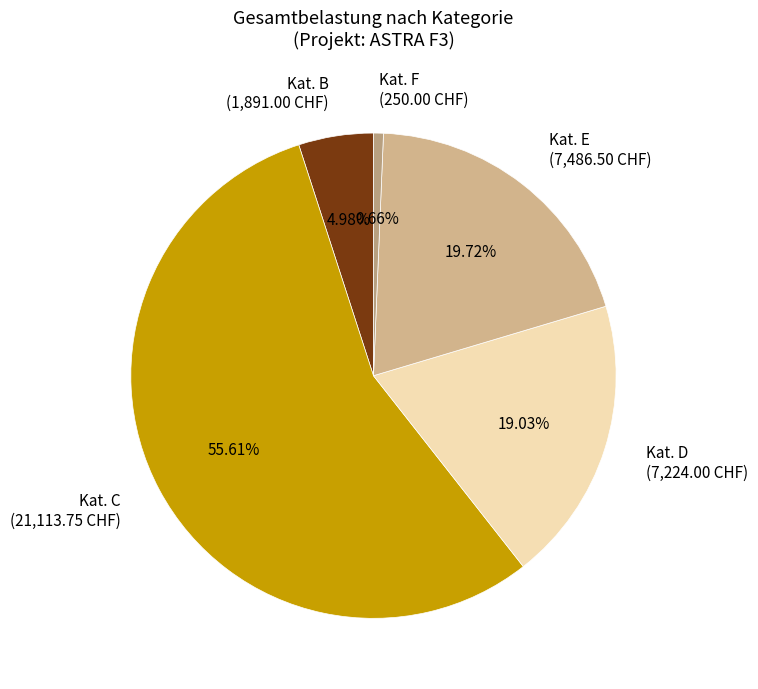

How many slices are in this pie chart?

5